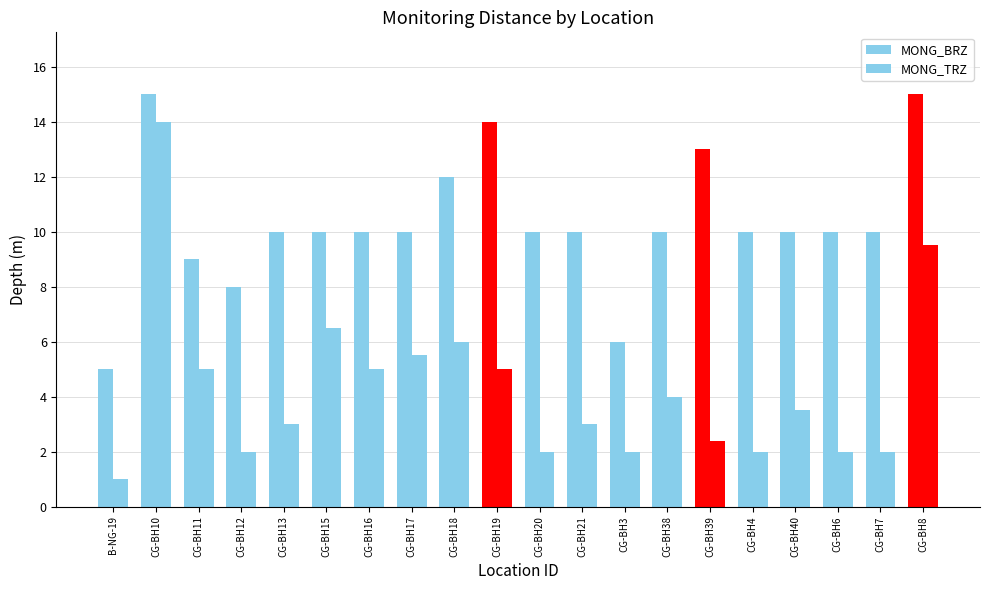

How many categories are shown in the chart?

20